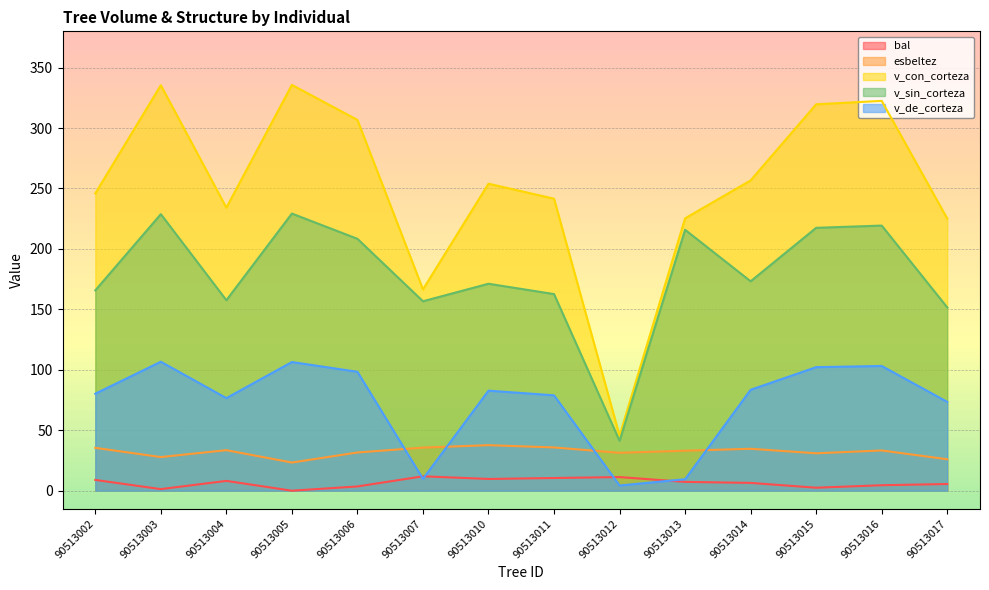

What is the average value of the v_de_corteza series?

72.6